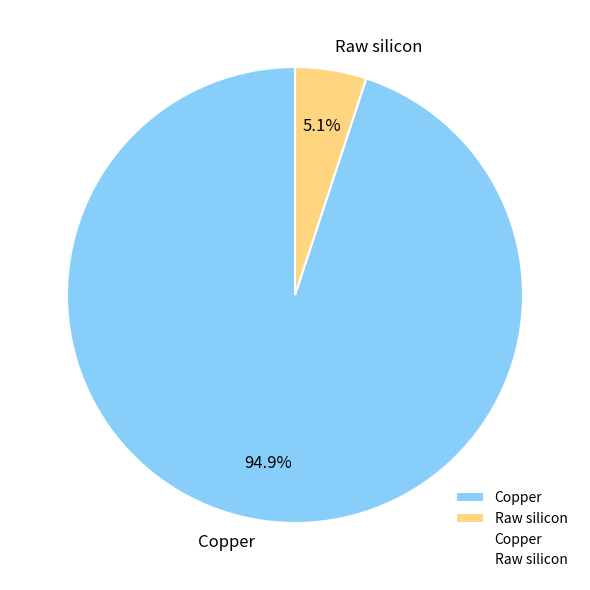

What is the largest slice in the pie chart?

Copper